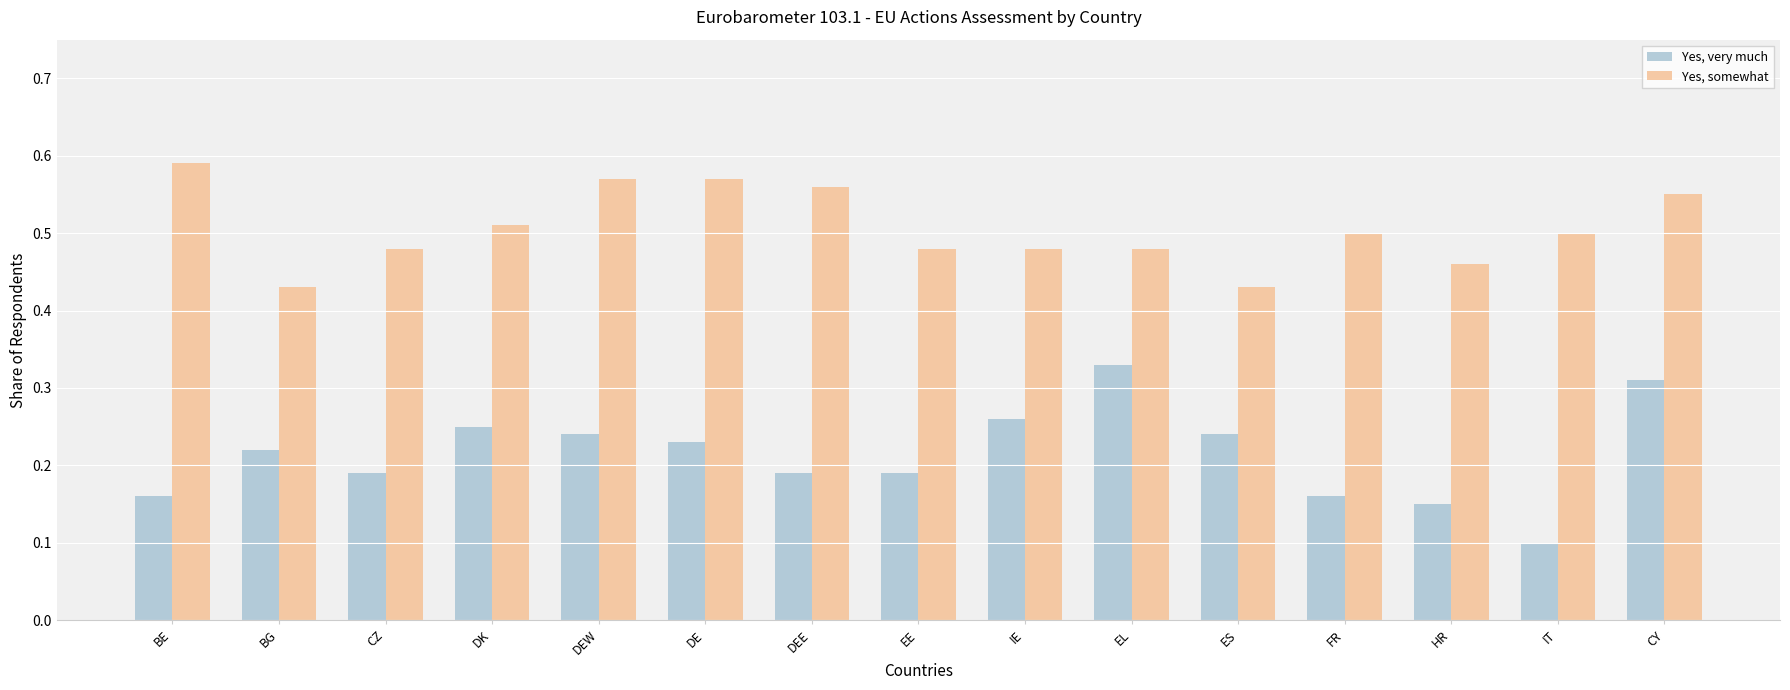

What is the label of the 15th bar from the left?

CY